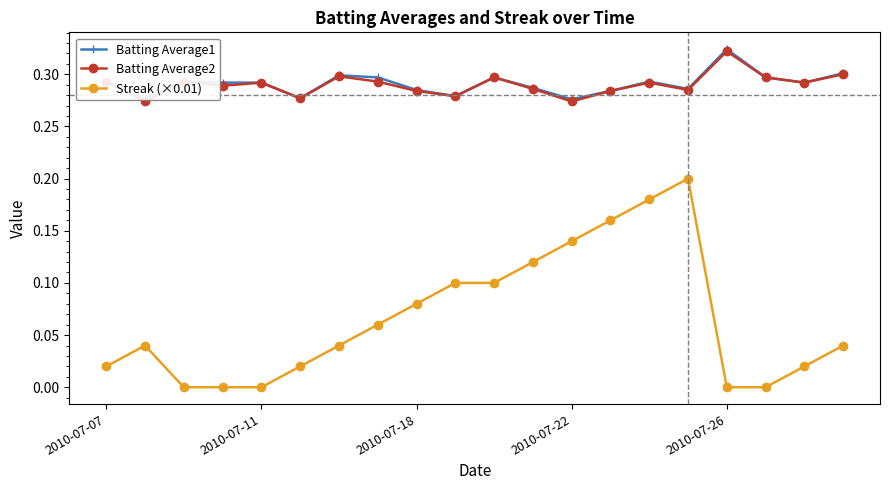

What is the difference between the highest and lowest values at 15?

0.1